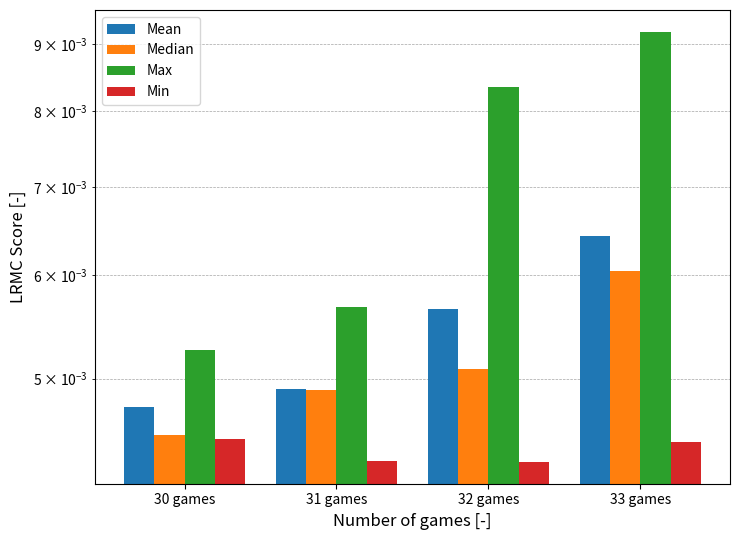

The Max series shows 0.0 at 30 games. True or false?

True